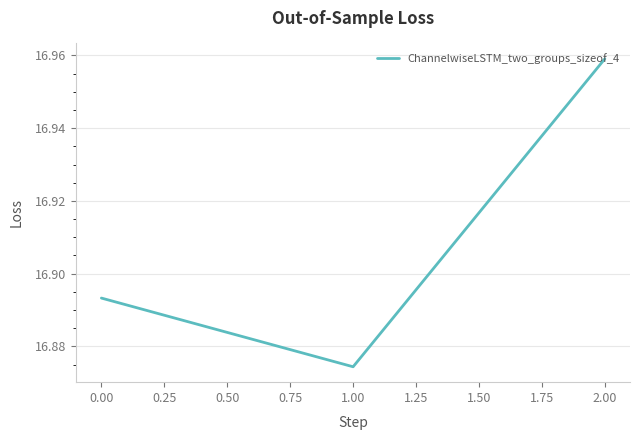

How many values are between 16 and 17?

3